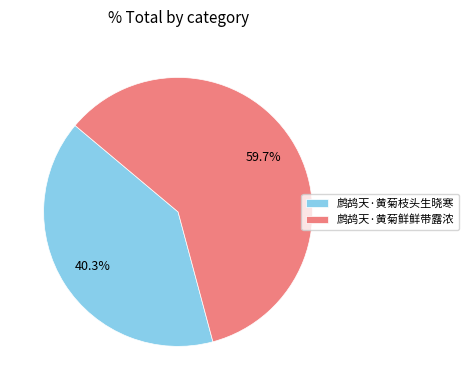

To the nearest percent, what portion does 鹧鸪天·黄菊鲜鲜带露浓 represent?

60%